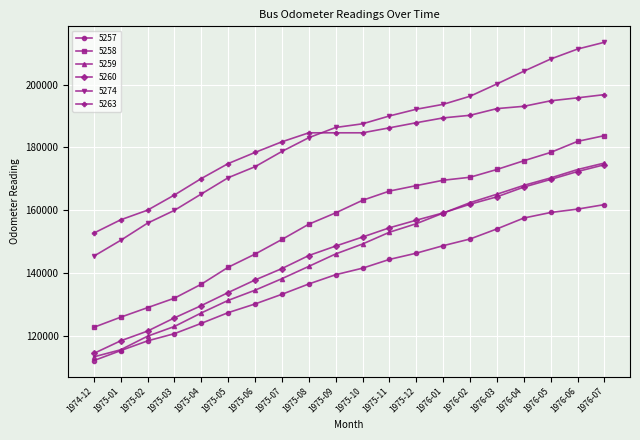

What is the sum of the 5263 values at 1976-06 and 1975-10?

380514